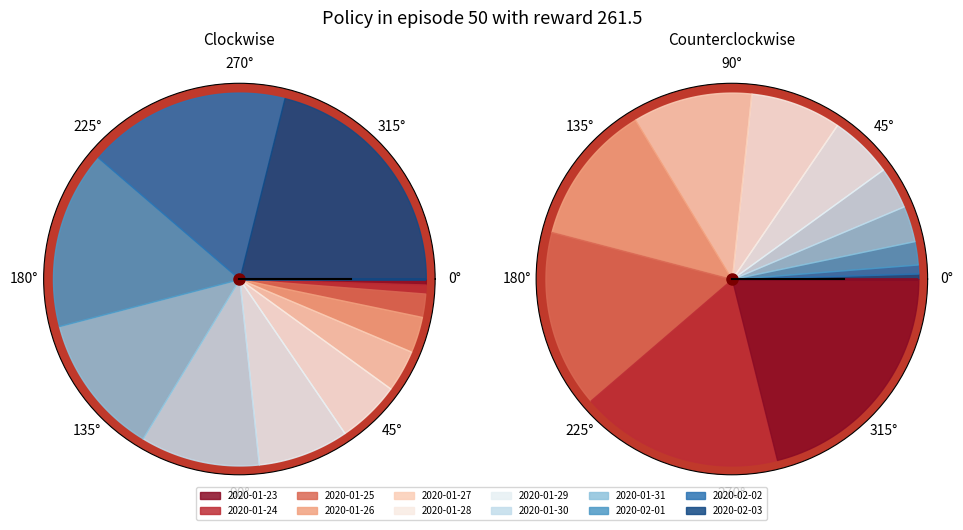

What is the ratio of the value at 2020-02-03 to the value at 2020-01-27?

5.8